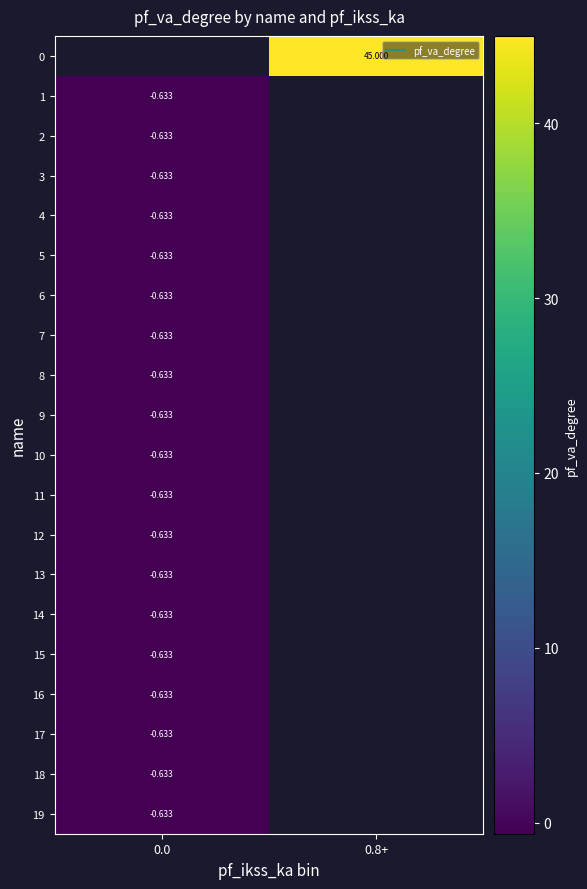

Rank the categories by 11 value from highest to lowest.

0.0, 0.8+